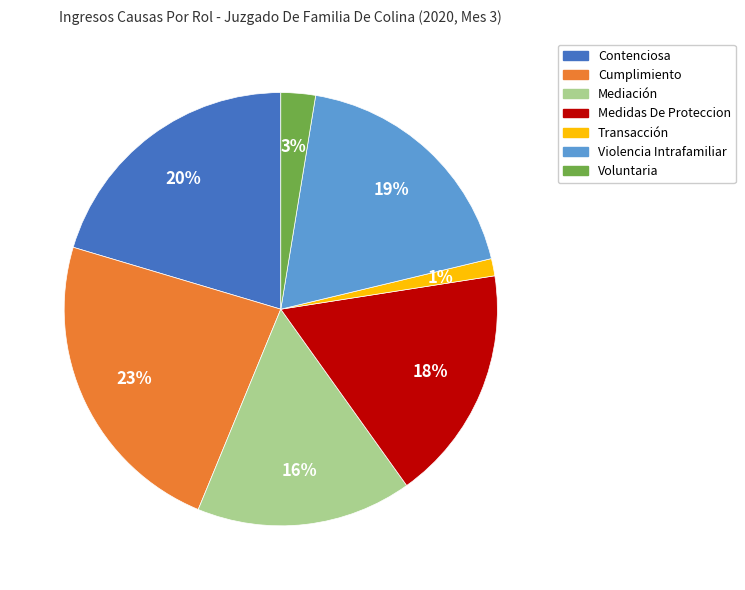

Which category has the biggest portion of the pie?

Cumplimiento